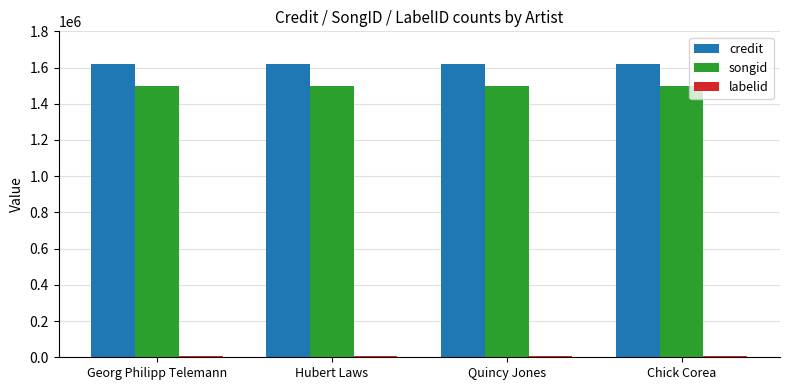

The credit series shows 2752307 at Georg Philipp Telemann. True or false?

False